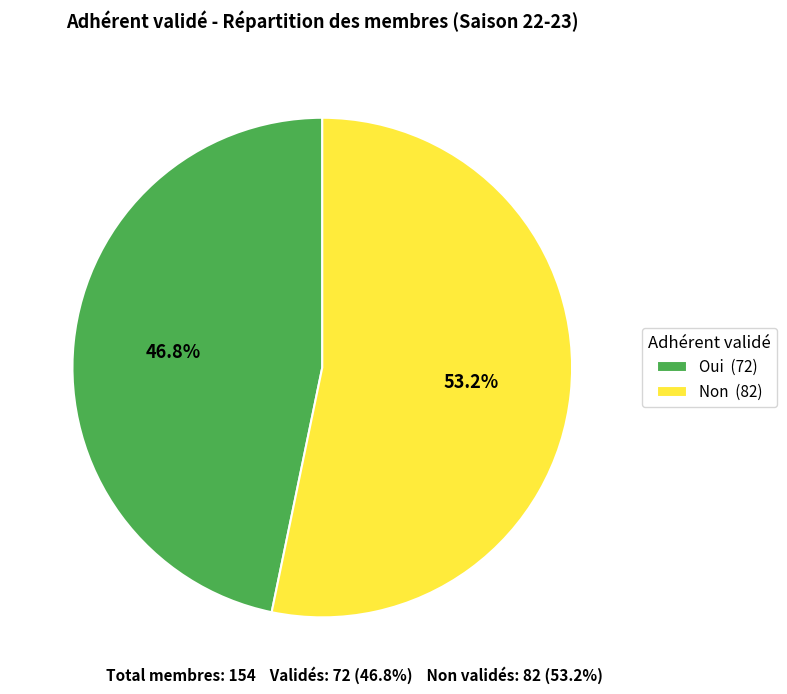

To the nearest percent, what is the combined percentage of Non and Oui?

100%